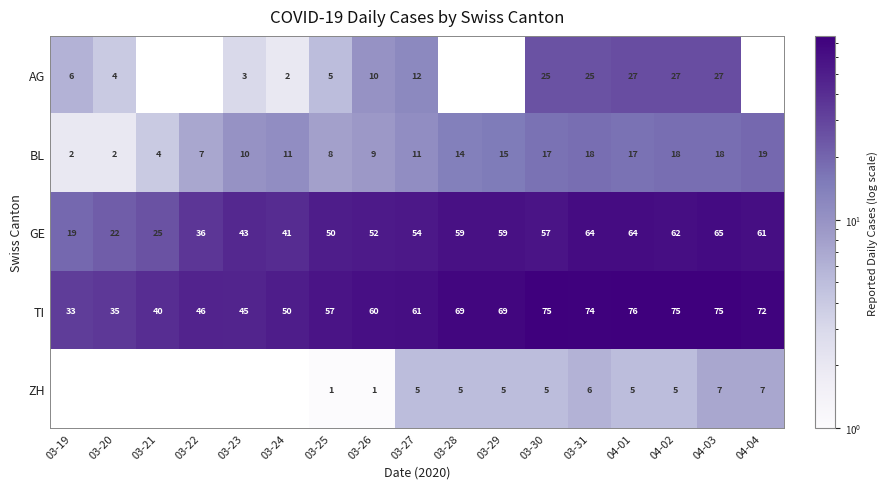

What is the approximate value of BL at 04-03?

18